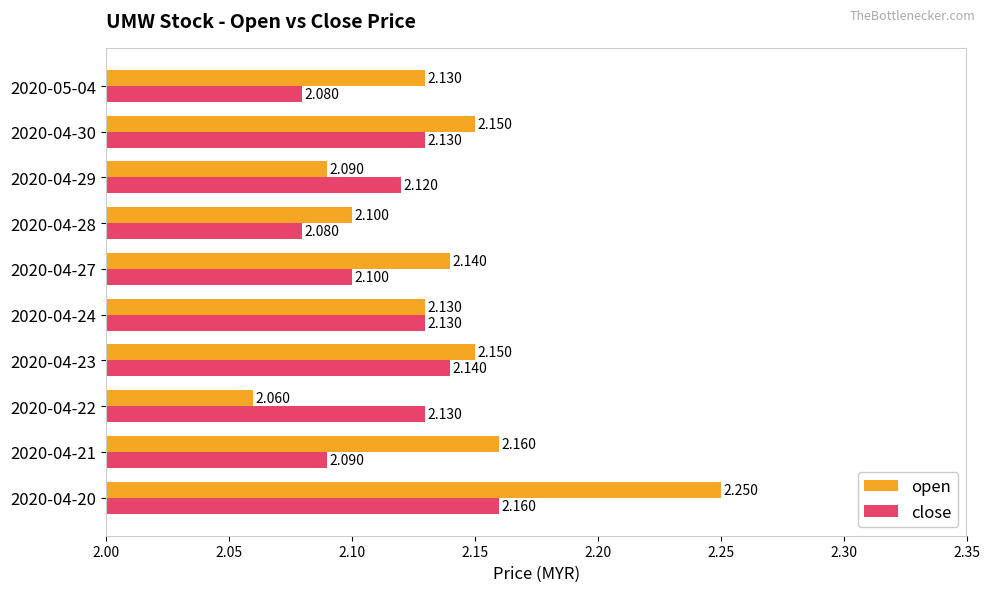

Is the value of open at 2020-04-28 greater than the value of close at 2020-04-22?

No